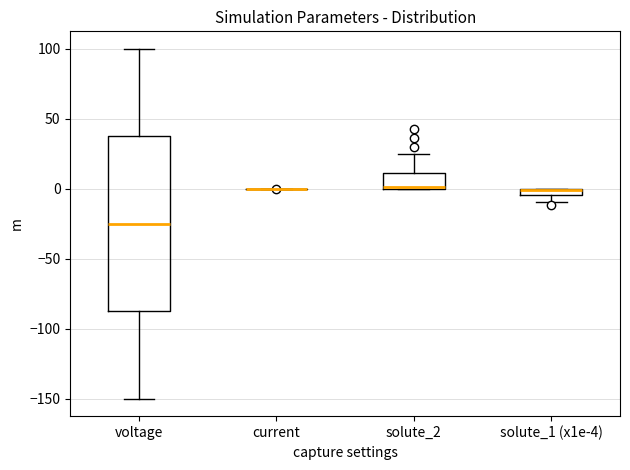

Which box is the tallest, from its lower edge to its upper edge?

voltage